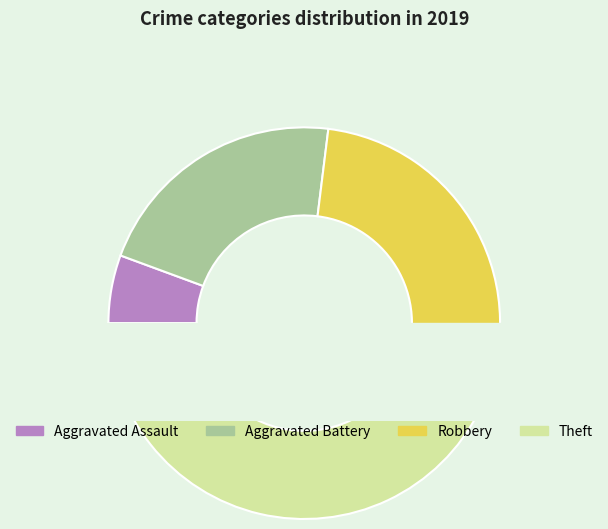

How many segments does this pie chart have?

4